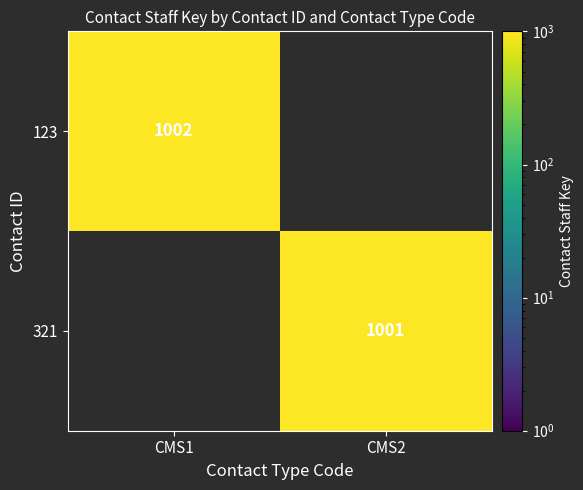

The value of 321 at CMS2 is 1509. True or false?

False